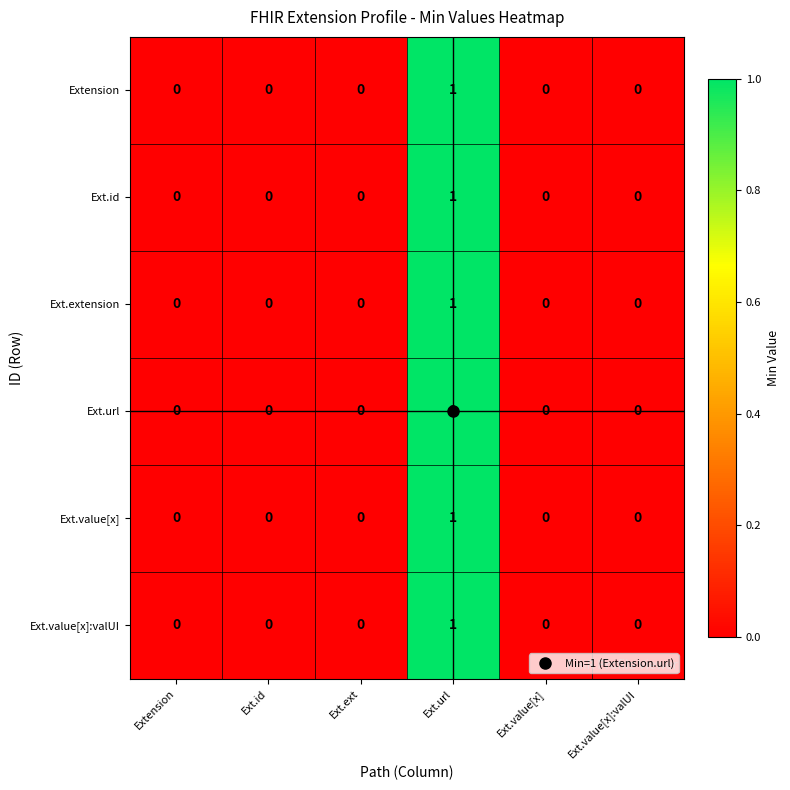

How many Ext.id values are between 0 and 1?

6